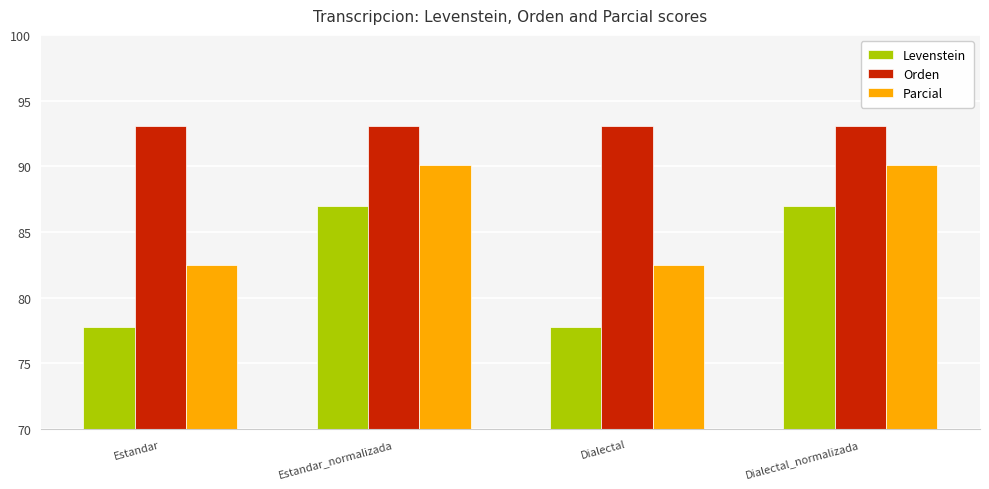

Reading left to right, list all the values displayed in this chart.

Levenstein: 77.8	87.0	77.8	87.0
Orden: 93.1	93.1	93.1	93.1
Parcial: 82.5	90.1	82.5	90.1